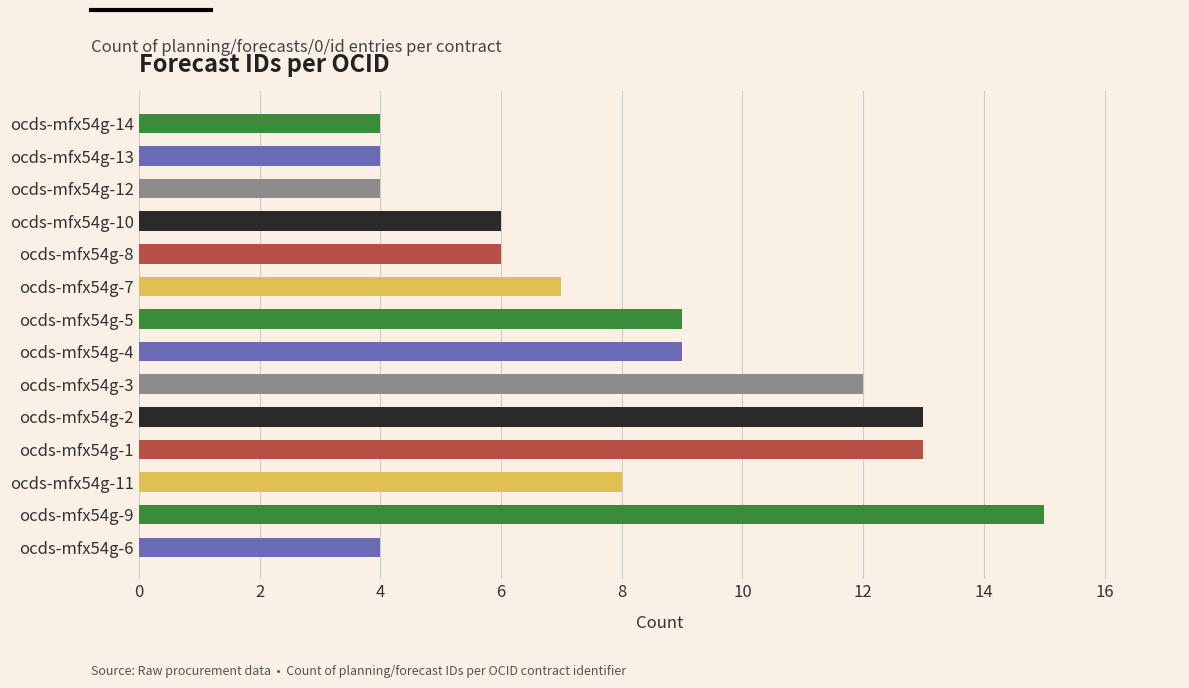

What is the smallest value displayed?

4